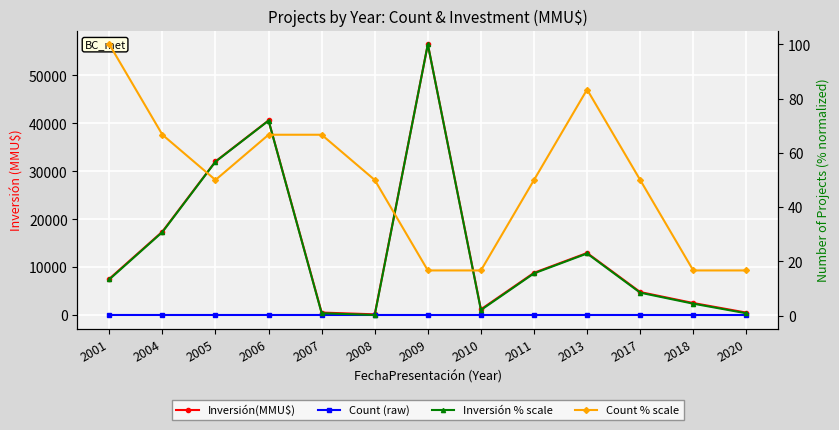

In Inversión % scale, how many points are higher than both neighbors (excluding endpoints)?

3